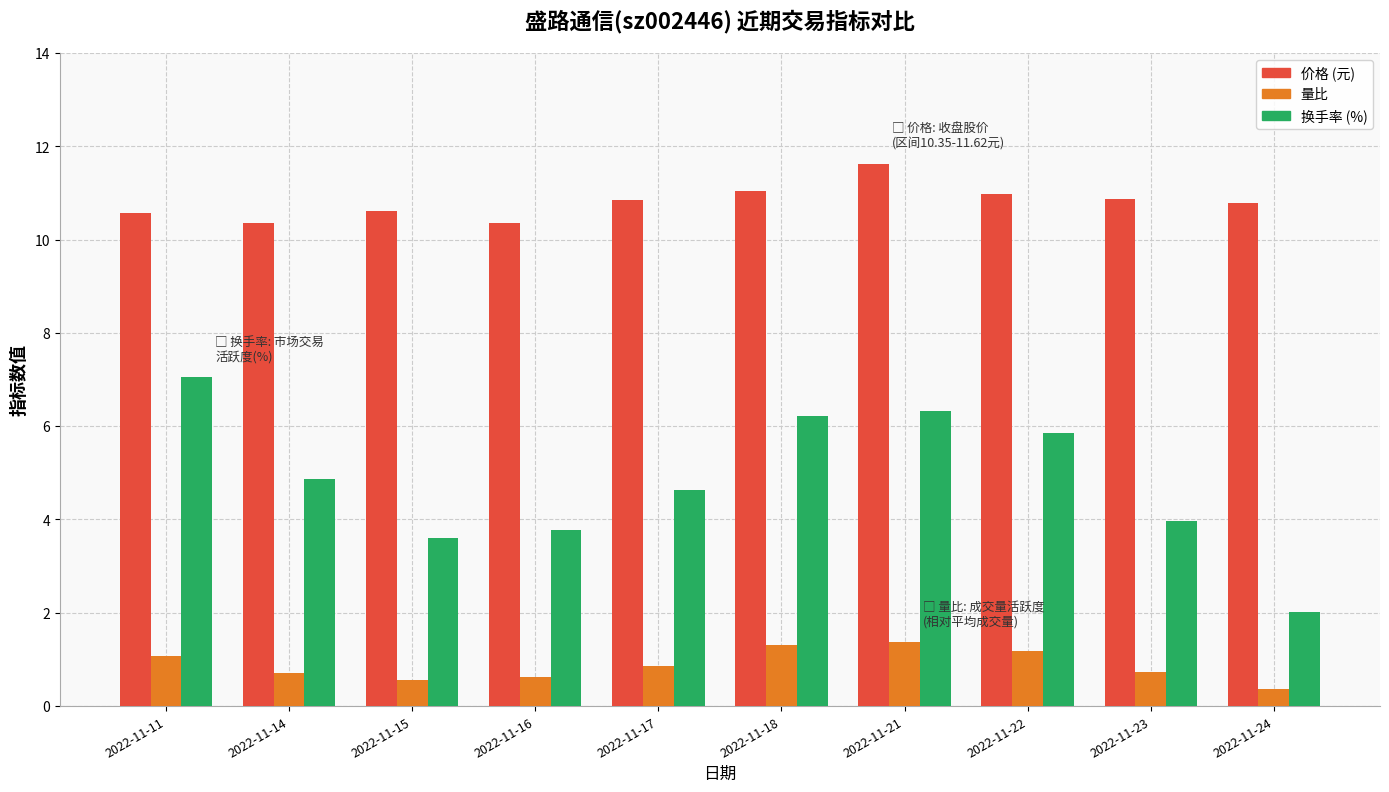

What is the total value across all series at 2022-11-22?

18.0